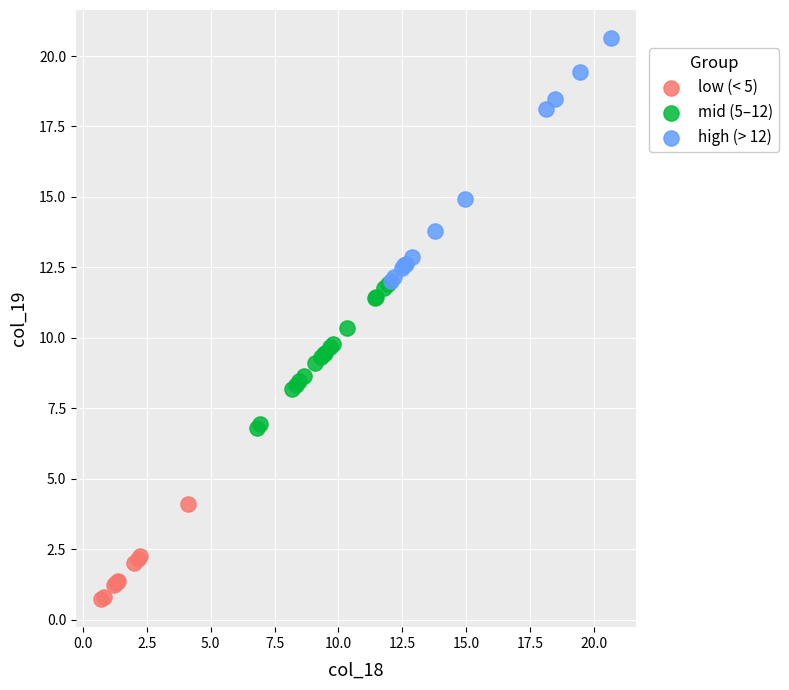

What are all the series names shown in the legend?

low (< 5), mid (5–12), high (> 12)